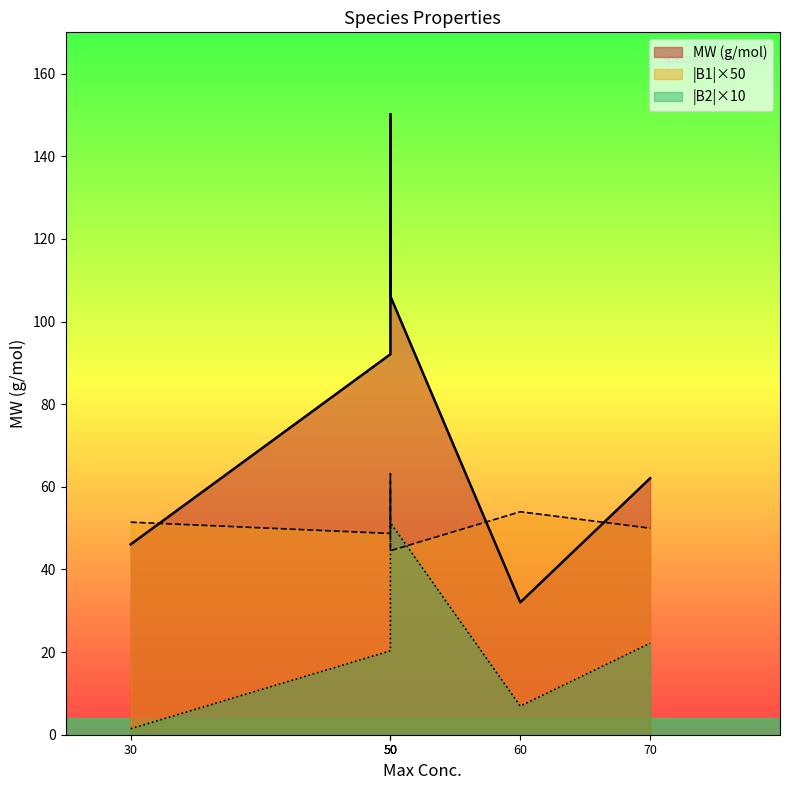

True or false: B2 and MW (g/mol) cross at least once.

False